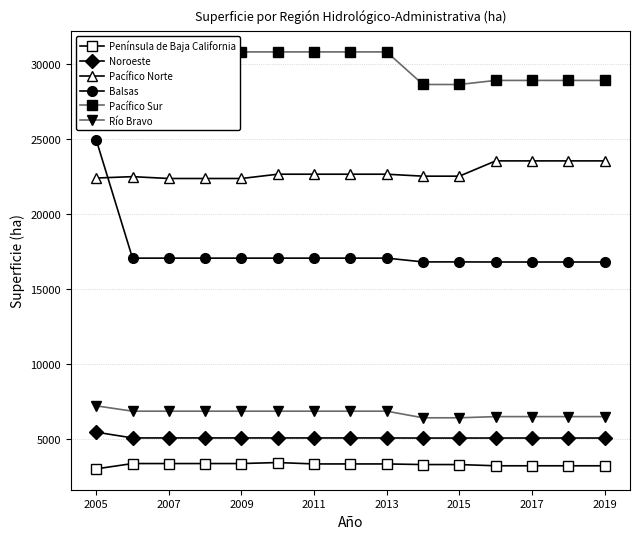

Reading left to right, extract all data points from this chart.

Península de Baja California: 3012	3367	3367	3367	3367	3434	3341	3341	3341	3300	3300	3218	3218	3218	3218
Noroeste: 5459	5074	5074	5074	5074	5073	5073	5073	5073	5066	5066	5068	5068	5068	5068
Pacífico Norte: 22395	22487	22364	22364	22364	22650	22650	22650	22650	22519	22519	23537	23537	23537	23537
Balsas: 24944	17057	17057	17057	17057	17057	17057	17057	17057	16805	16805	16798	16798	16798	16798
Pacífico Sur: 30800	30800	30800	30800	30800	30800	30800	30800	30800	28629	28629	28900	28900	28900	28900
Río Bravo: 7212	6857	6857	6857	6857	6857	6857	6857	6857	6416	6416	6495	6495	6495	6495